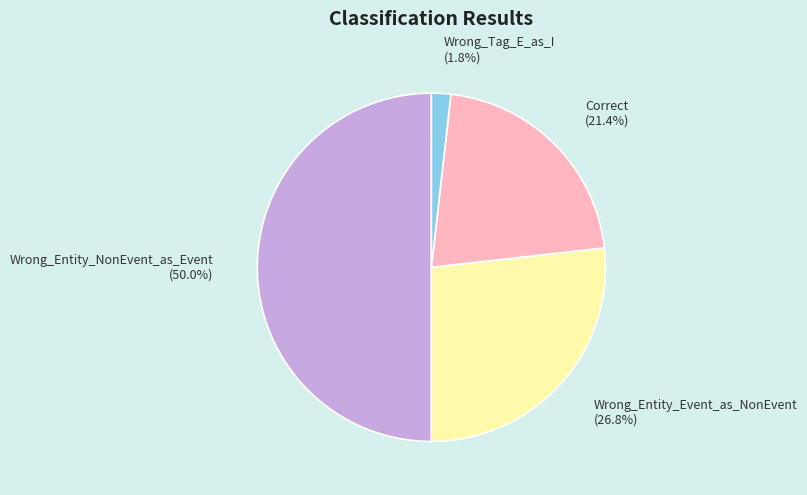

To the nearest percent, what is the difference between the largest and smallest slice percentages?

48%